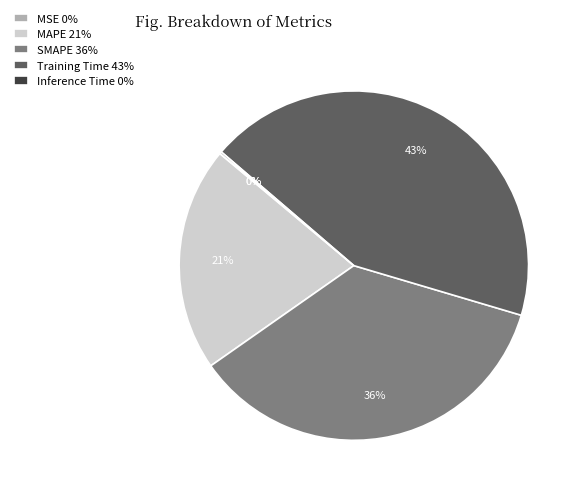

To the nearest percent, what portion does SMAPE 36% represent?

36%